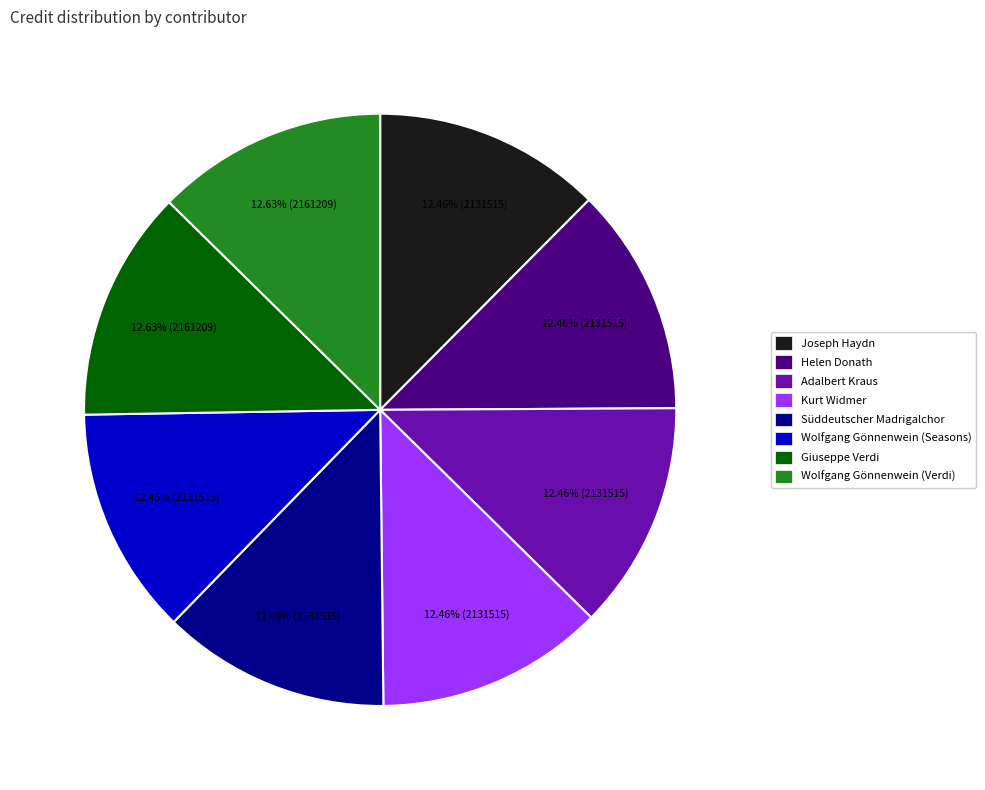

Does Süddeutscher Madrigalchor represent more than half of the total?

No